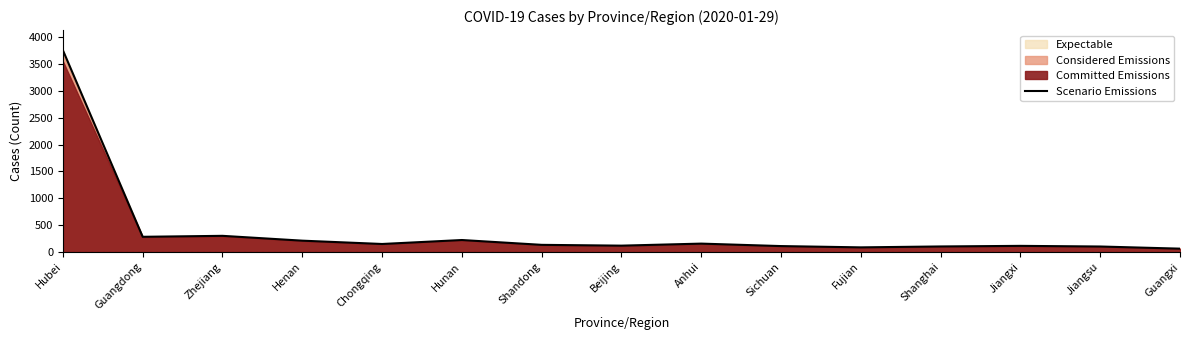

List the labels in order of value, smallest first.

Guangxi, Fujian, Jiangsu, Shanghai, Sichuan, Jiangxi, Beijing, Shandong, Chongqing, Anhui, Henan, Hunan, Guangdong, Zhejiang, Hubei